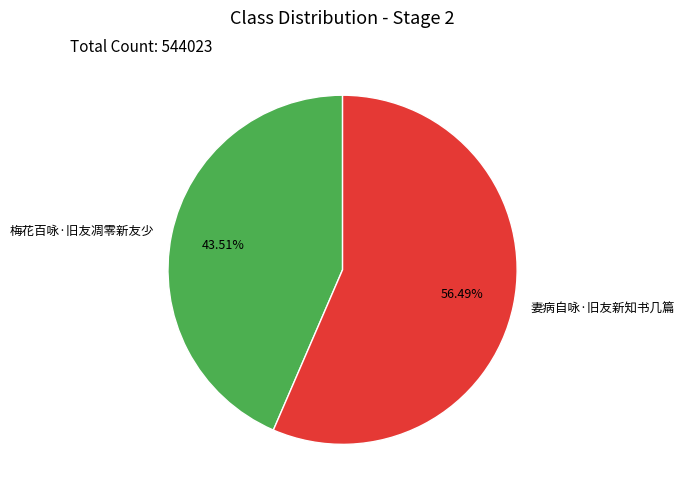

How many segments does this pie chart have?

2